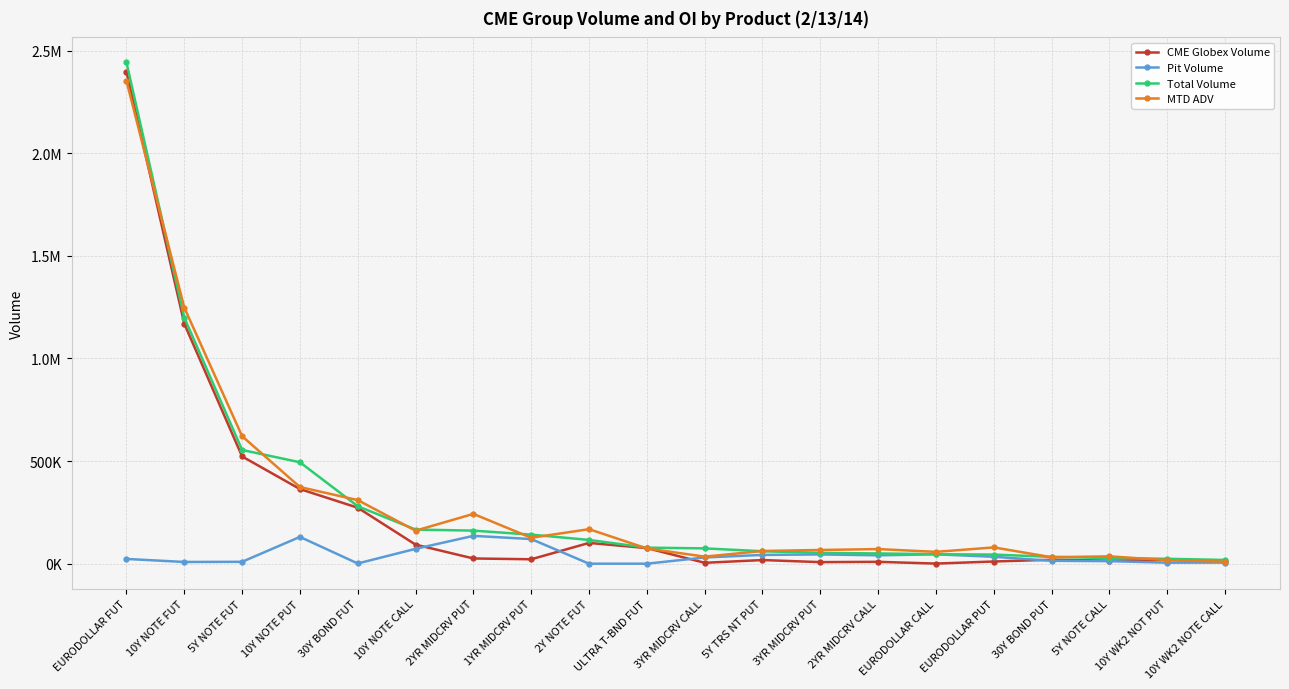

How many interior local peaks does the CME Globex Volume series have?

5